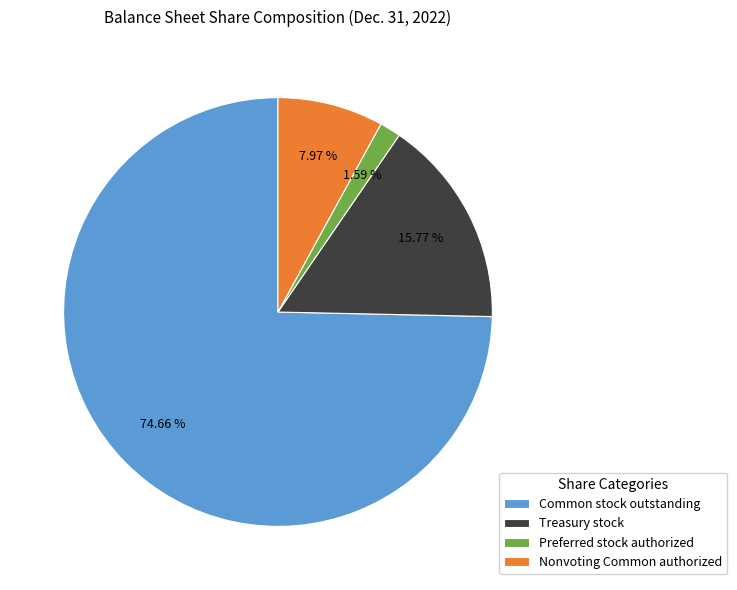

Count the number of slices in the pie.

4